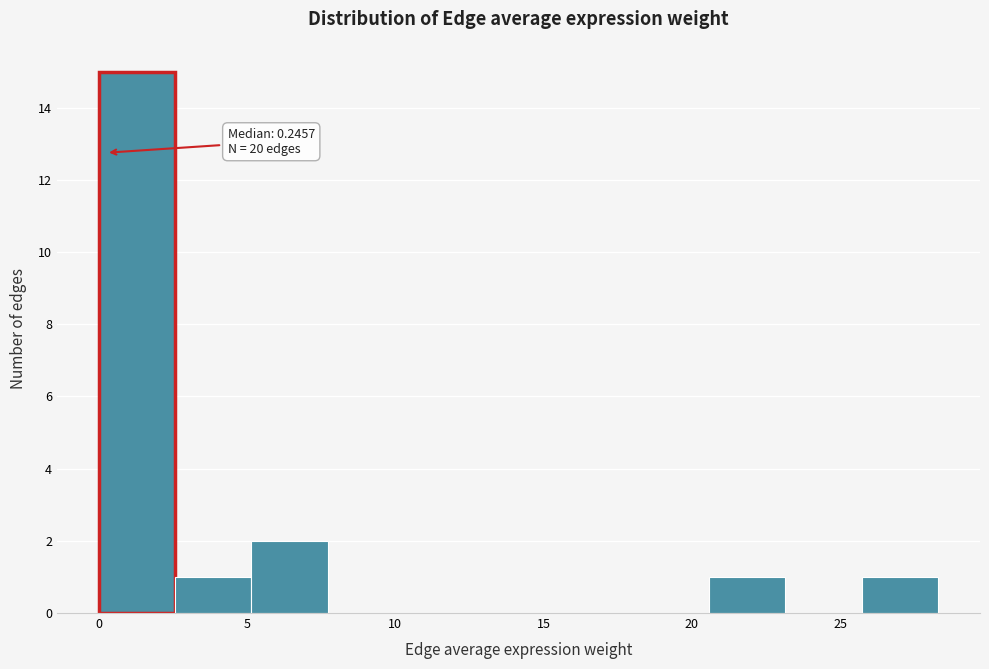

Which range on the x-axis has the tallest bar?

0.0 to 2.5